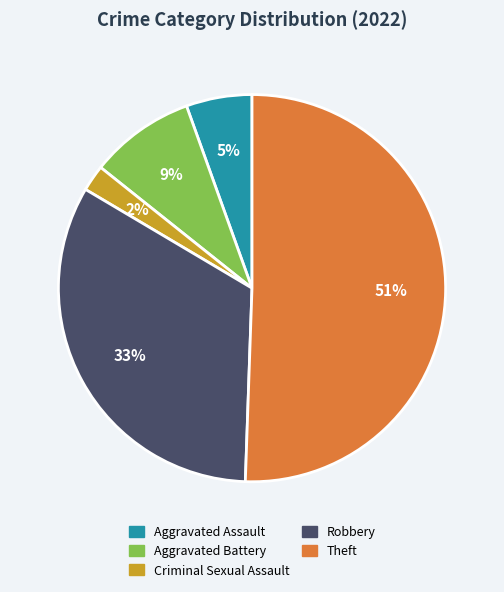

Which category has the biggest portion of the pie?

Theft